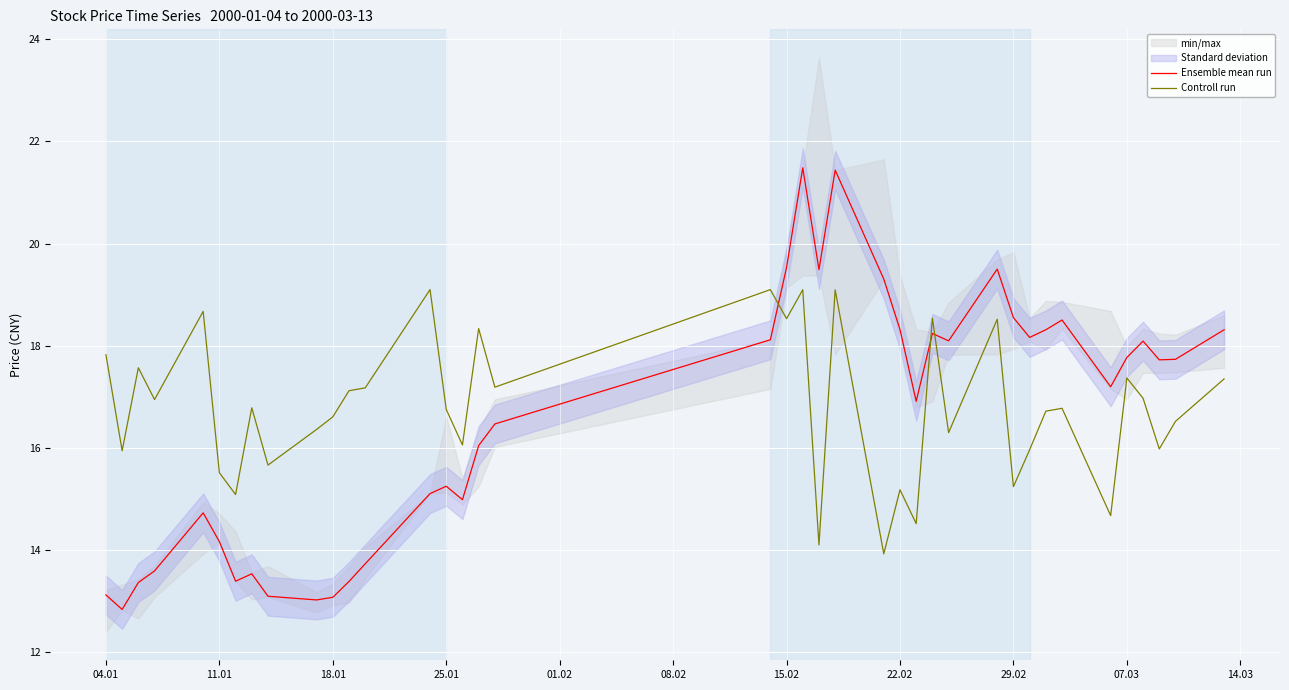

In Ensemble mean run, how many points are lower than both neighbors (excluding endpoints)?

10